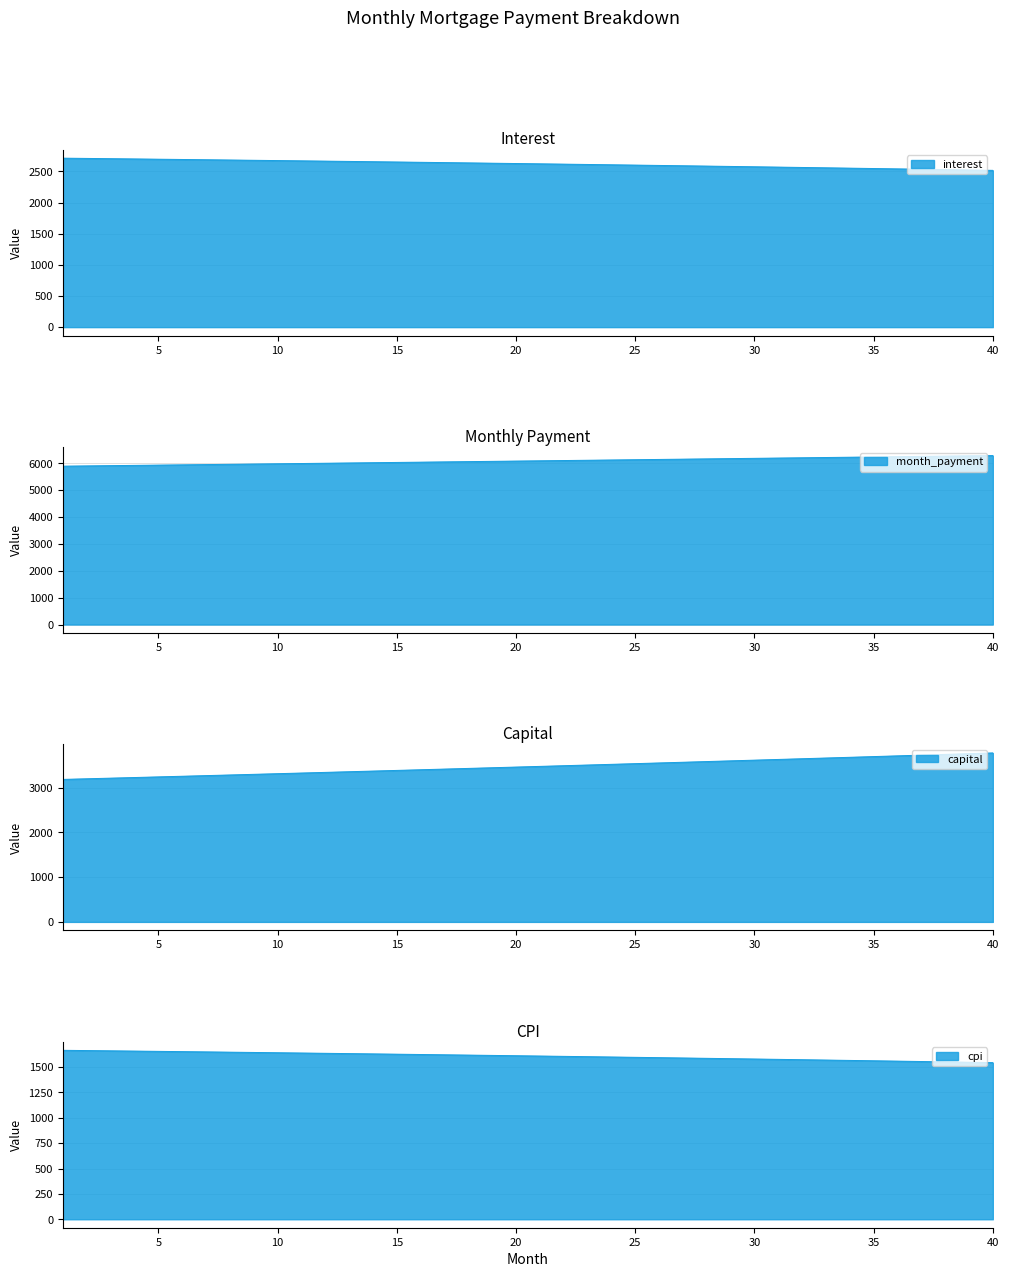

What are all the series names shown in the legend?

interest, month_payment, capital, cpi